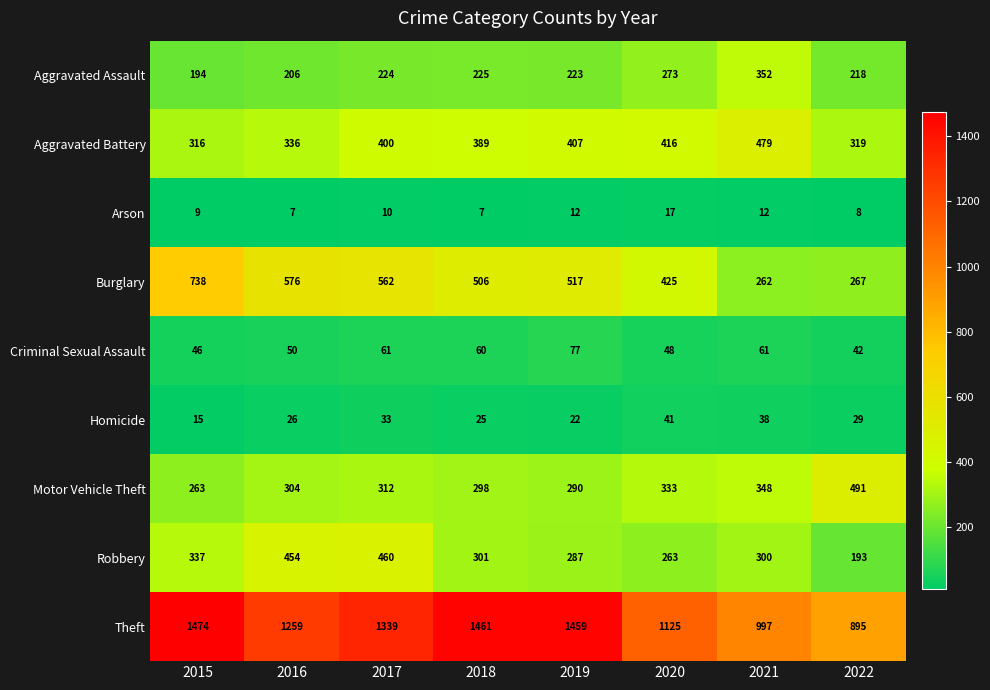

At which label does Motor Vehicle Theft reach its minimum?

2015